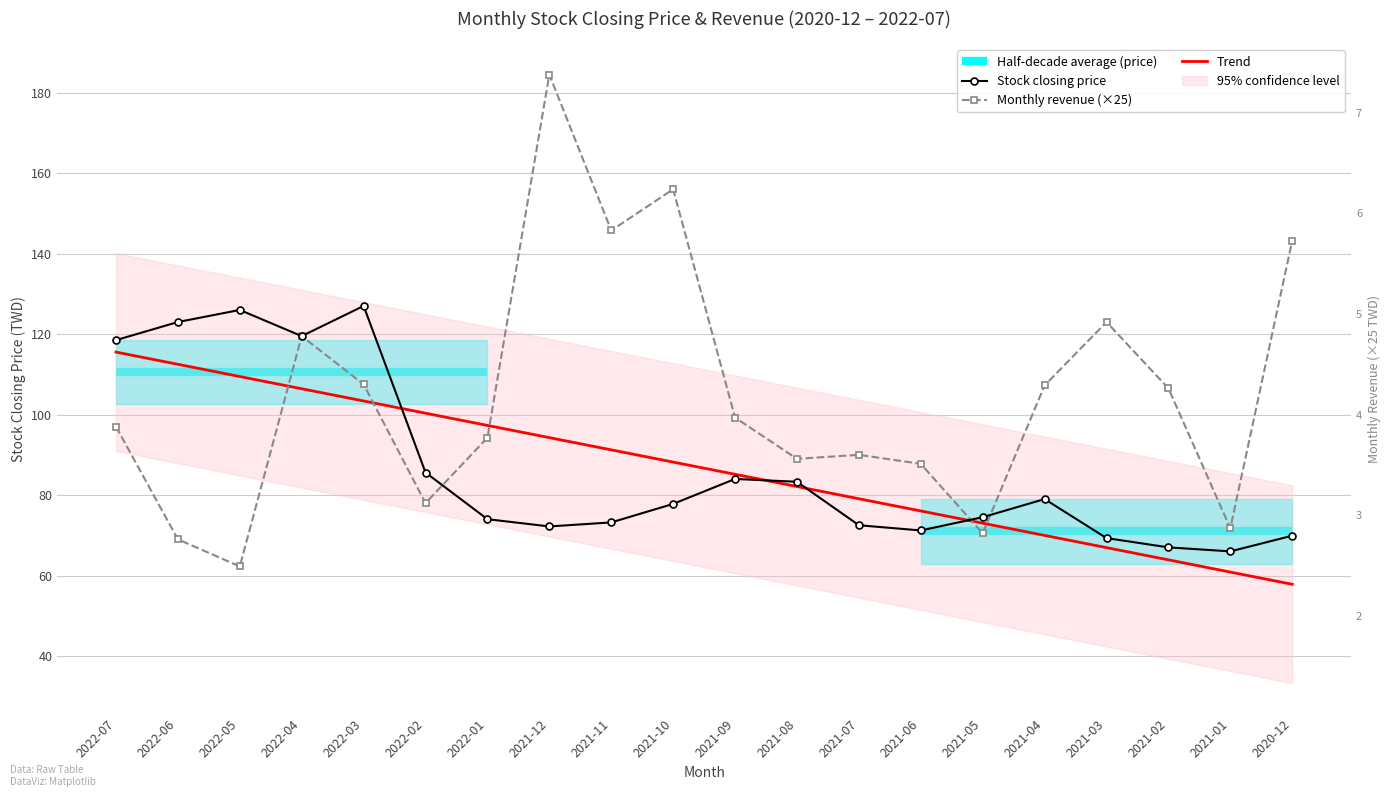

Is the value of 收盤價 at 2021-07 greater than the value of 單月營收(億) at 2021-03?

No